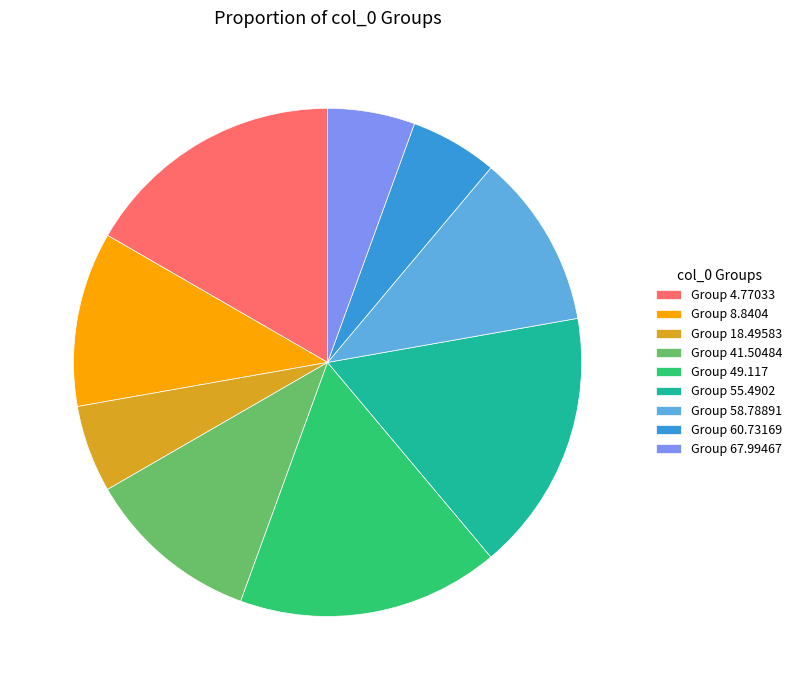

Is Group 8.8404 the majority of the pie?

No